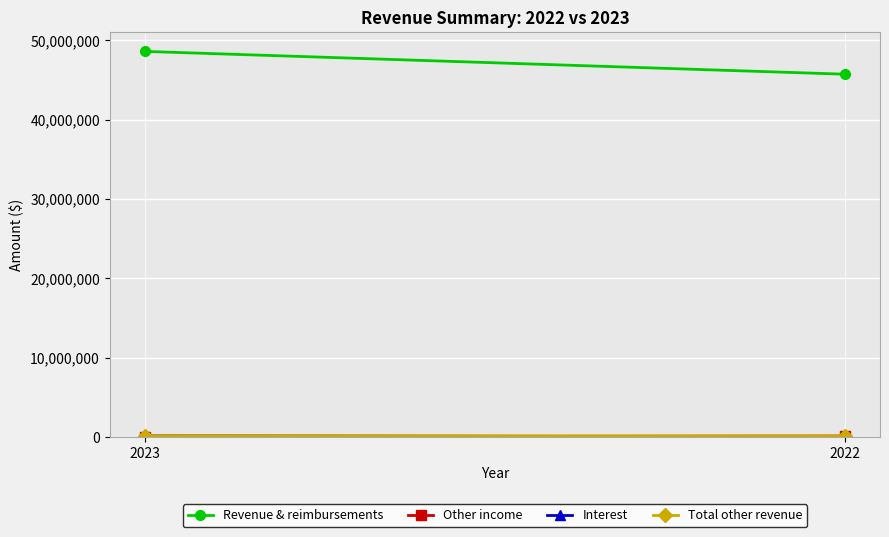

At which category does the chart reach its minimum across all series?

2023